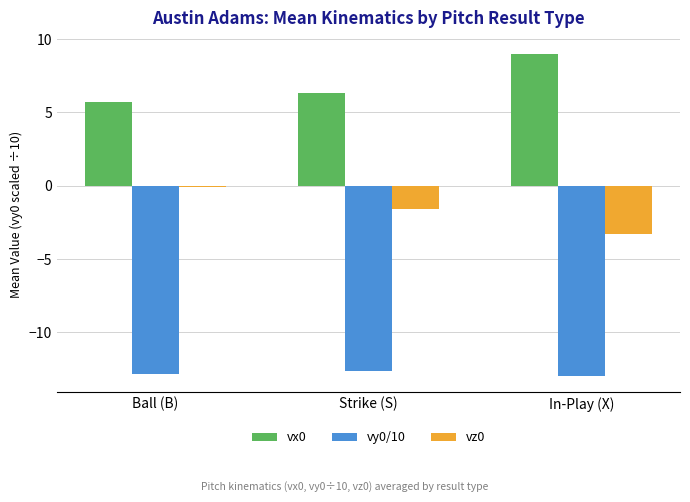

At which label is vx0 closest to 7?

Strike (S)